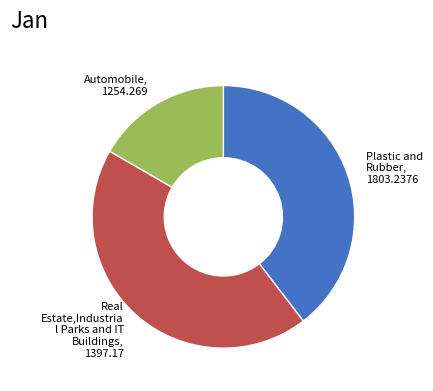

Is there any slice that represents more than half of the pie?

No